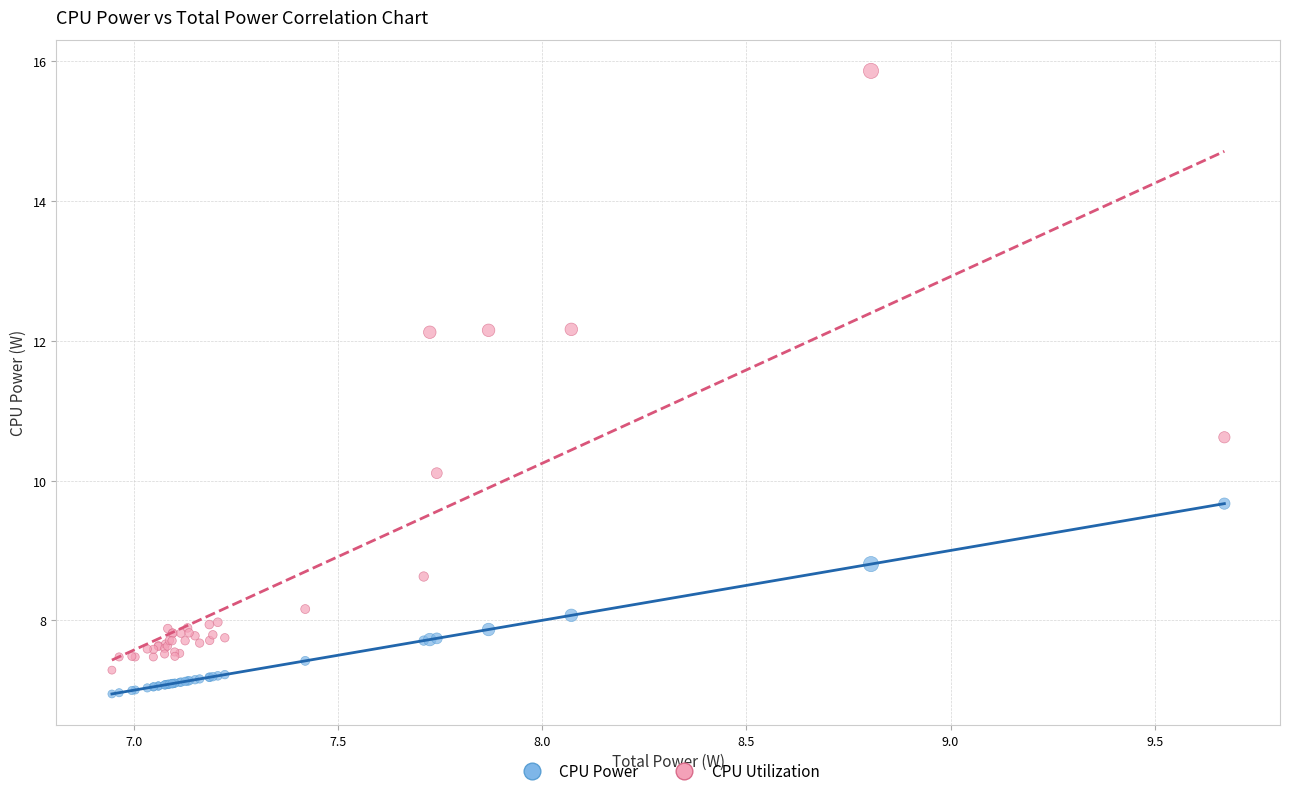

What are all the series names shown in the legend?

CPU Power, CPU Utilization